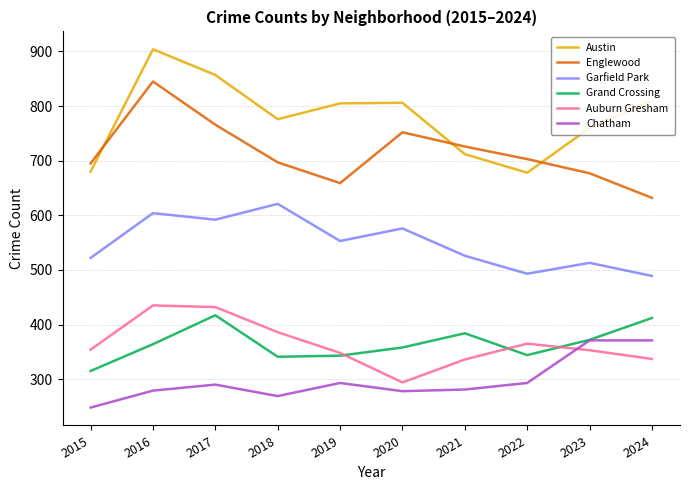

Which category has the lowest value in the Auburn Gresham series?

2020